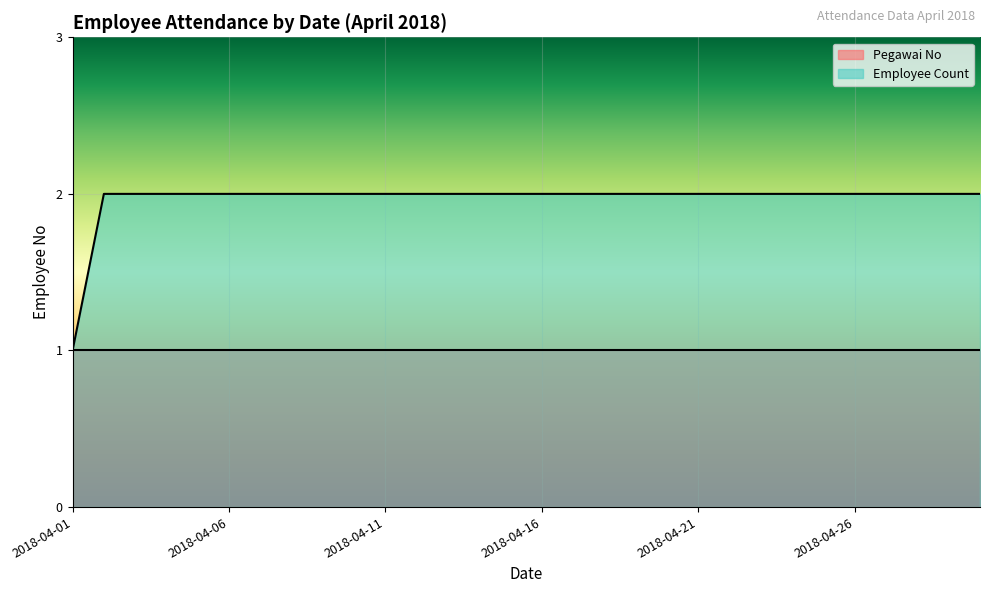

Is it true that the value at 2018-04-12 is 2?

True